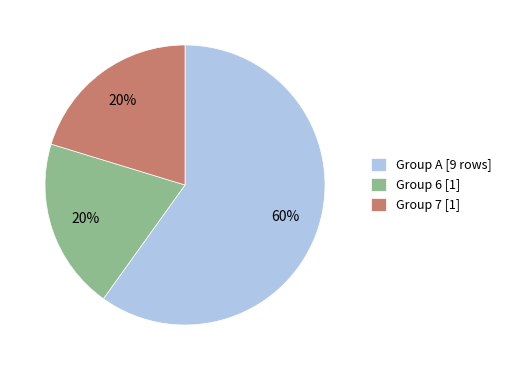

Does any single category account for the majority?

Yes